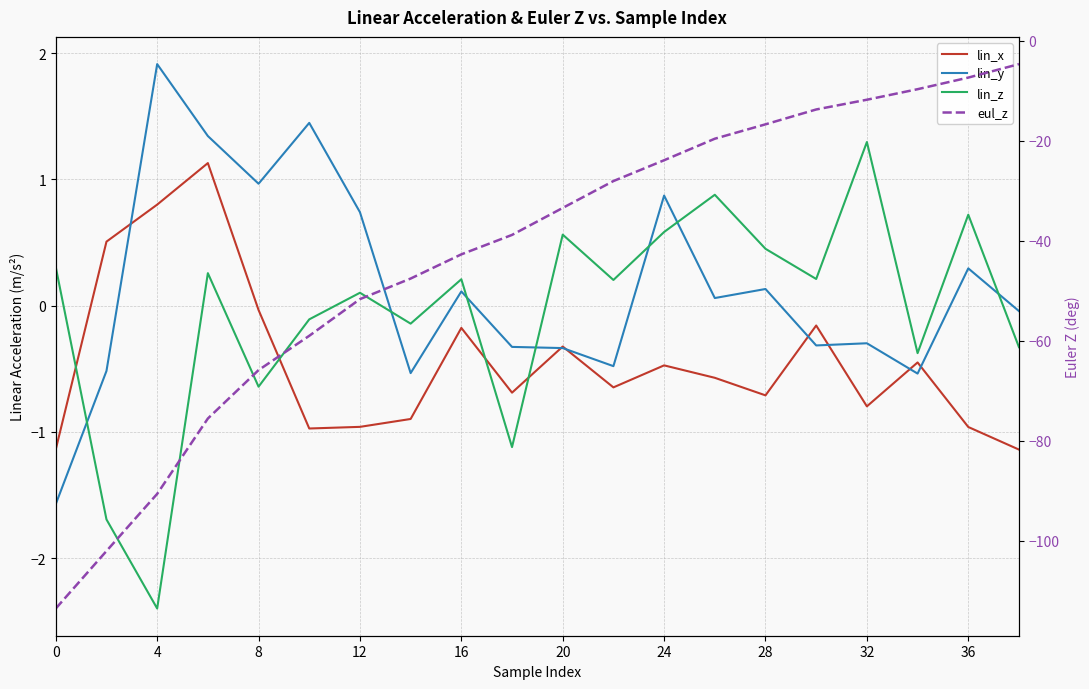

Reading left to right, list all the values displayed in this chart.

lin_x: -1.1	0.5	0.8	1.1	-0.0	-1.0	-1.0	-0.9	-0.2	-0.7	-0.3	-0.6	-0.5	-0.6	-0.7	-0.2	-0.8	-0.4	-1.0	-1.1
lin_y: -1.6	-0.5	1.9	1.3	1.0	1.4	0.7	-0.5	0.1	-0.3	-0.3	-0.5	0.9	0.1	0.1	-0.3	-0.3	-0.5	0.3	-0.0
lin_z: 0.3	-1.7	-2.4	0.3	-0.6	-0.1	0.1	-0.1	0.2	-1.1	0.6	0.2	0.6	0.9	0.5	0.2	1.3	-0.4	0.7	-0.3
eul_z: -113.5	-102.0	-90.6	-75.5	-65.8	-59.0	-51.6	-47.5	-42.7	-38.8	-33.4	-28.0	-23.9	-19.6	-16.7	-13.7	-11.8	-9.7	-7.3	-4.6